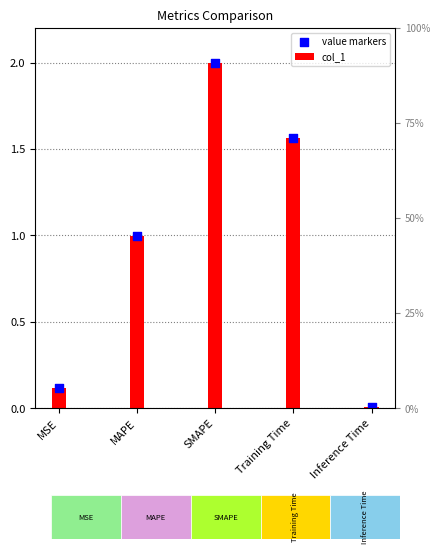

What is the change in value from MSE to Inference Time?

-0.1